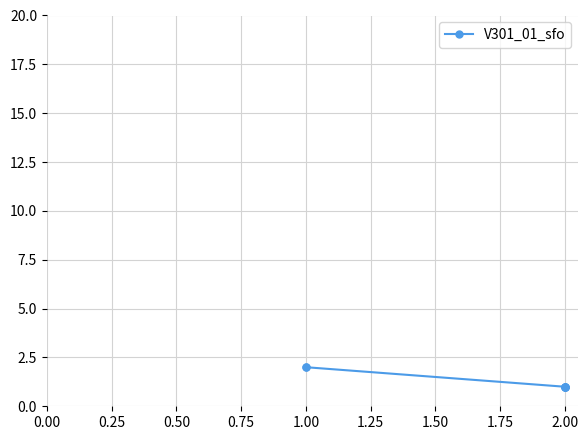

Is this an area chart (filled region under the line)?

No